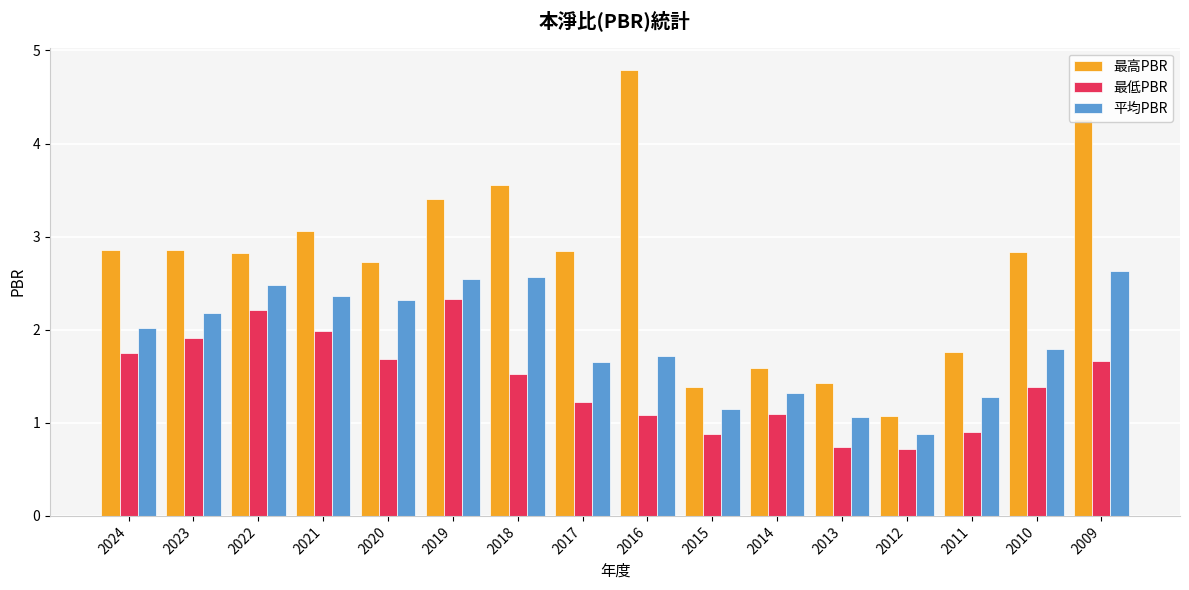

What is the difference between the 最高PBR values at 2019 and 2024?

0.5